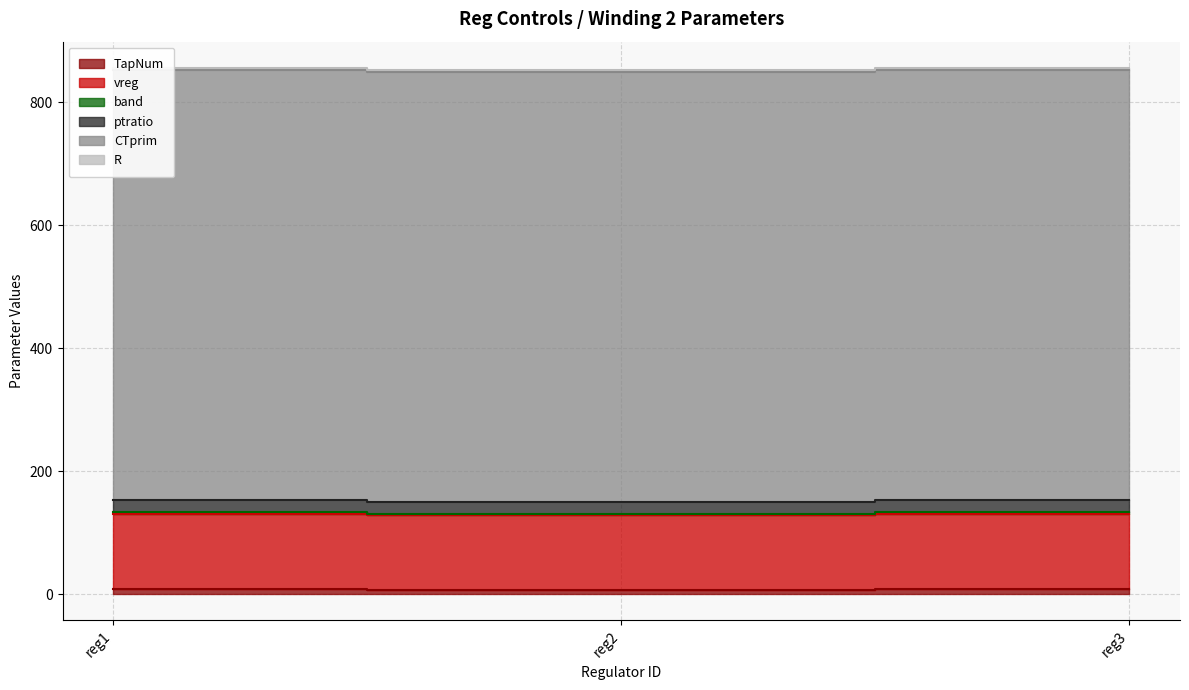

What is the maximum value shown in the chart?

700